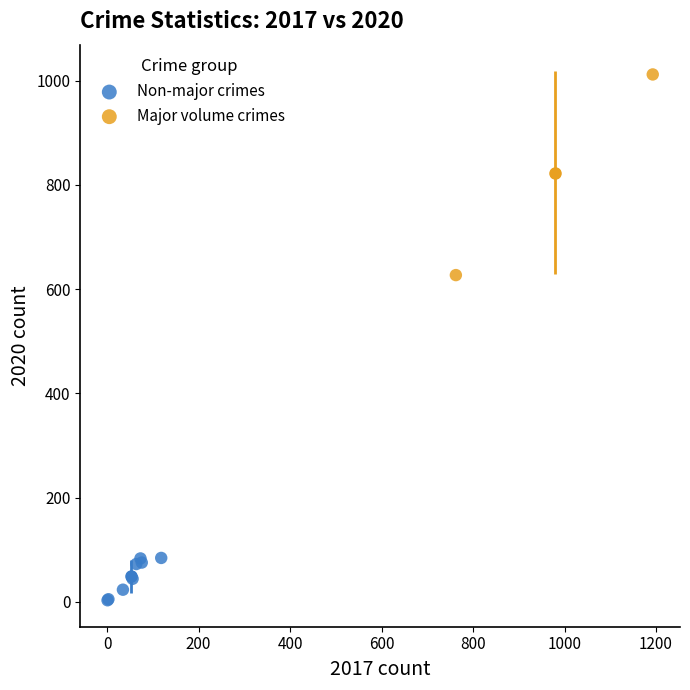

What are all the series names shown in the legend?

Non-major crimes, Major volume crimes